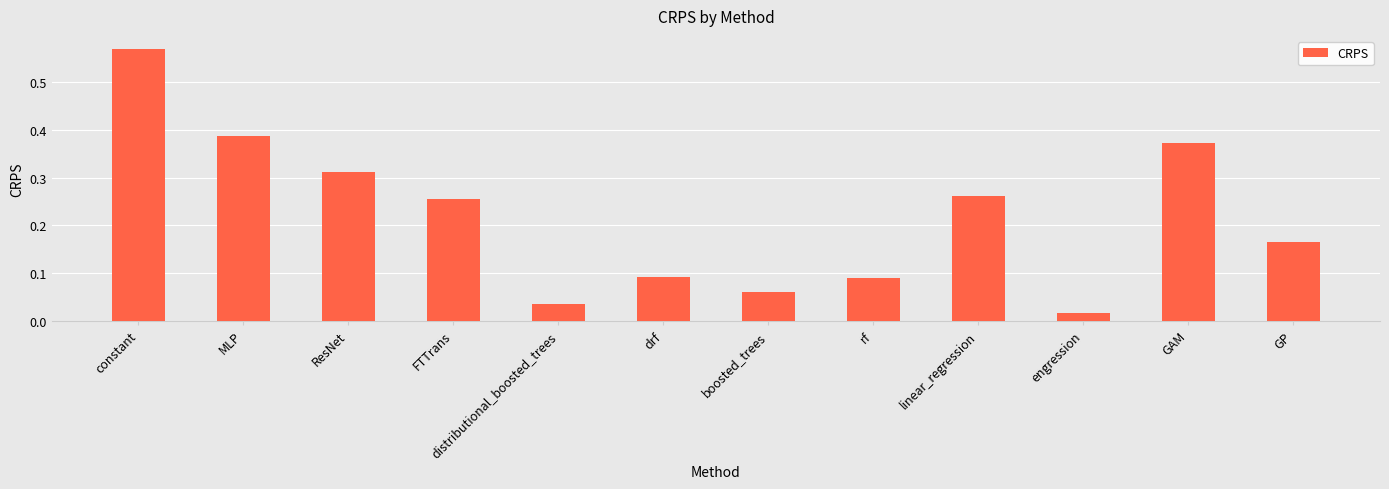

Where is the data nearest to the value 0?

engression